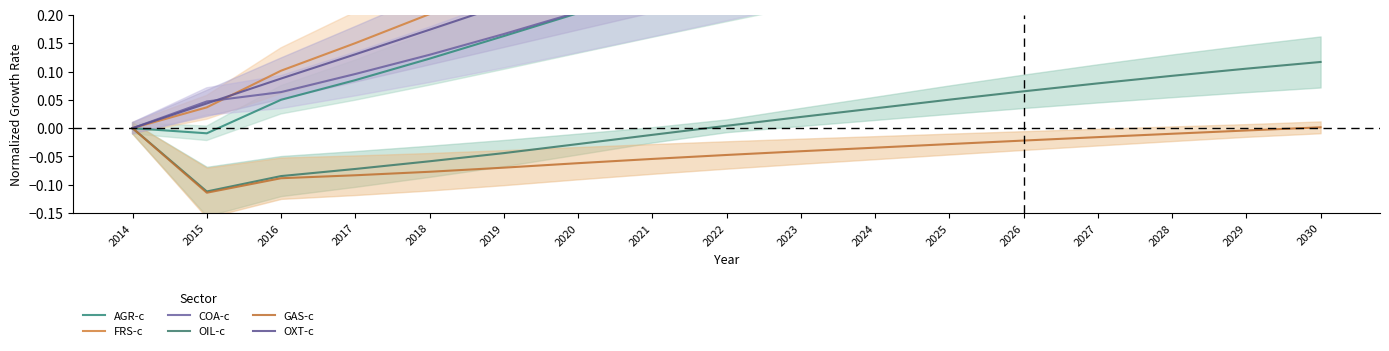

Which series has the largest range (max minus min)?

FRS-c